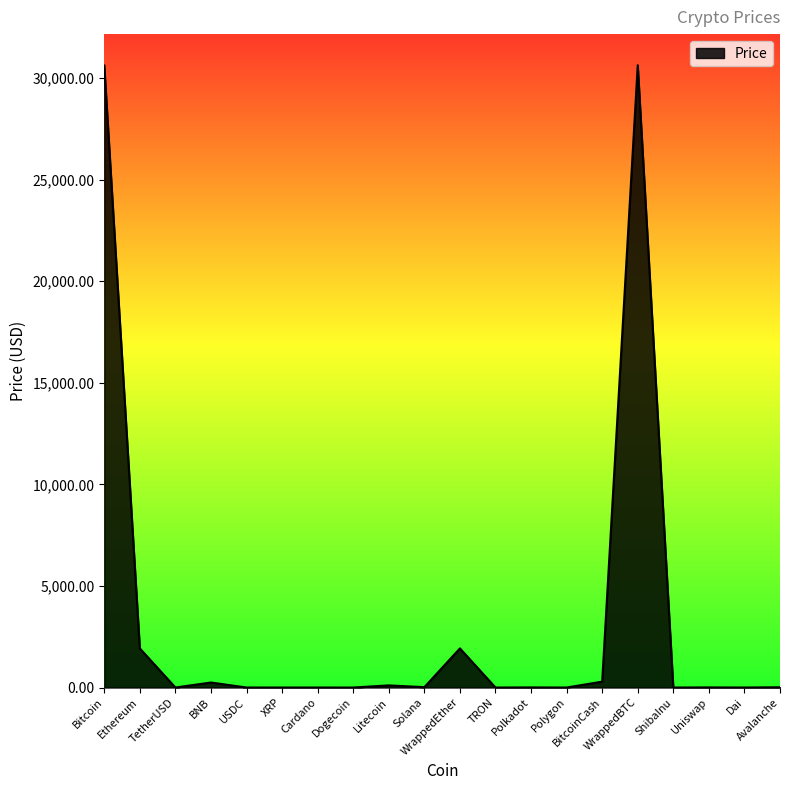

The value at BNB is 246.8. True or false?

True